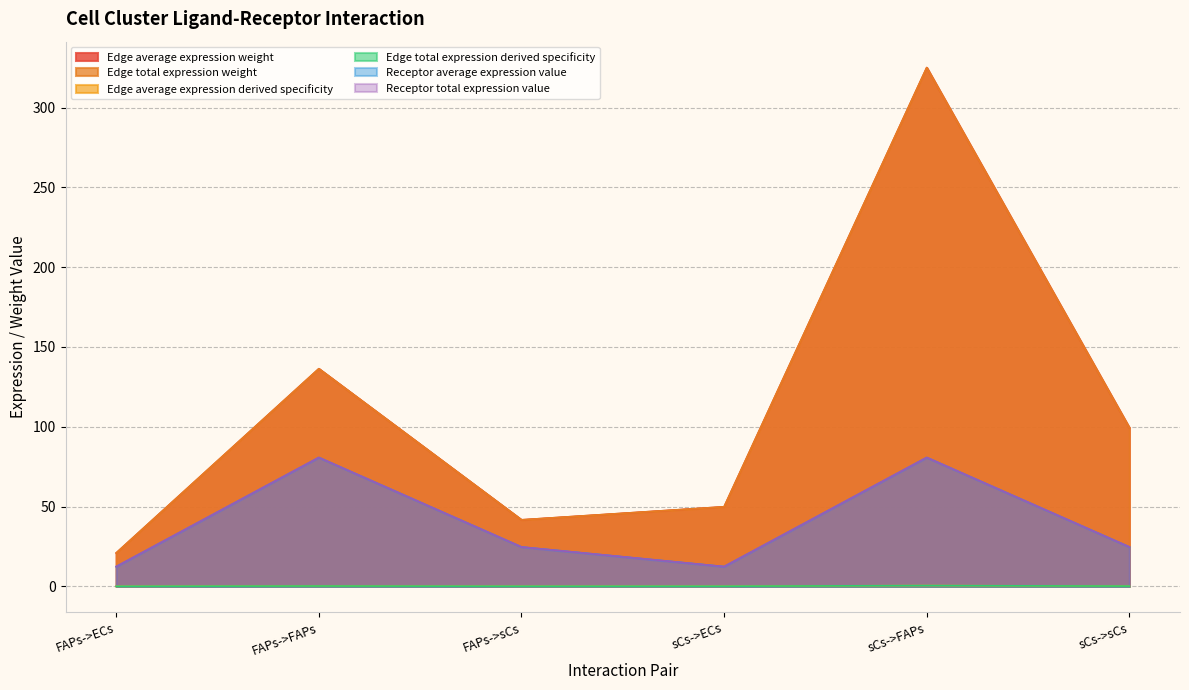

Reading right to left, list all the values displayed in this chart.

Edge average expression weight: sCs->sCs=99.3	sCs->FAPs=325.0	sCs->ECs=49.8	FAPs->sCs=41.7	FAPs->FAPs=136.3	FAPs->ECs=20.9
Edge total expression weight: sCs->sCs=99.3	sCs->FAPs=325.0	sCs->ECs=49.8	FAPs->sCs=41.7	FAPs->FAPs=136.3	FAPs->ECs=20.9
Edge average expression derived specificity: sCs->sCs=0.1	sCs->FAPs=0.5	sCs->ECs=0.1	FAPs->sCs=0.1	FAPs->FAPs=0.2	FAPs->ECs=0.0
Edge total expression derived specificity: sCs->sCs=0.1	sCs->FAPs=0.5	sCs->ECs=0.1	FAPs->sCs=0.1	FAPs->FAPs=0.2	FAPs->ECs=0.0
Receptor average expression value: sCs->sCs=24.7	sCs->FAPs=80.7	sCs->ECs=12.4	FAPs->sCs=24.7	FAPs->FAPs=80.7	FAPs->ECs=12.4
Receptor total expression value: sCs->sCs=24.7	sCs->FAPs=80.7	sCs->ECs=12.4	FAPs->sCs=24.7	FAPs->FAPs=80.7	FAPs->ECs=12.4